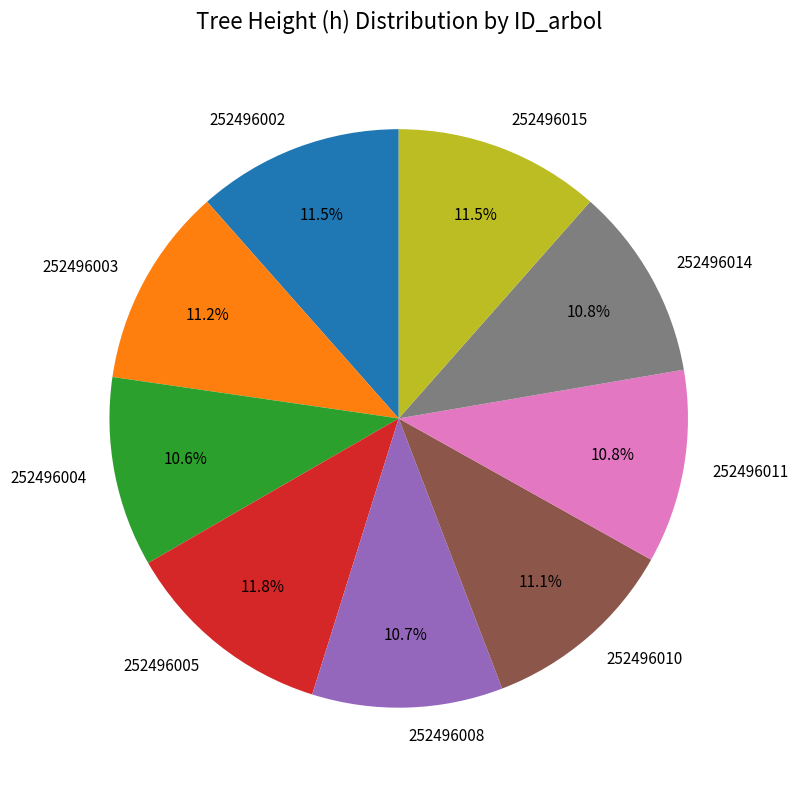

What portion of the pie excludes 252496010?

88.9%